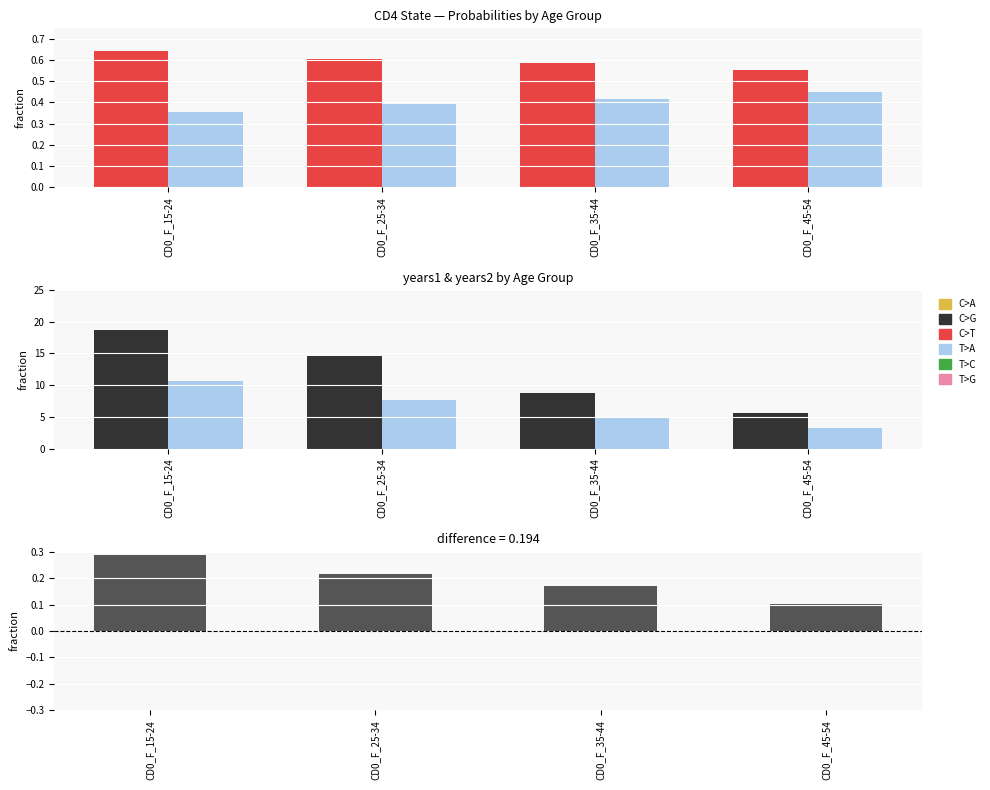

Which series has the largest total across all categories?

years1